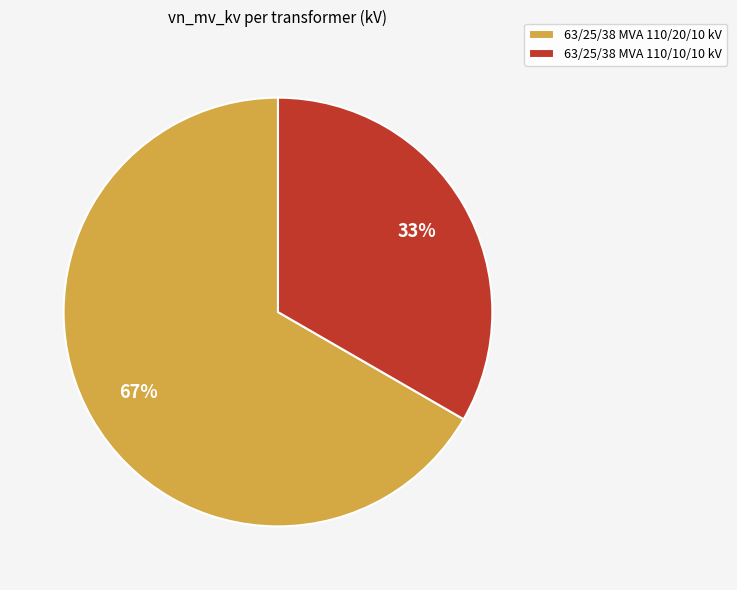

True or false: 63/25/38 MVA 110/20/10 kV accounts for 67% of the total.

True